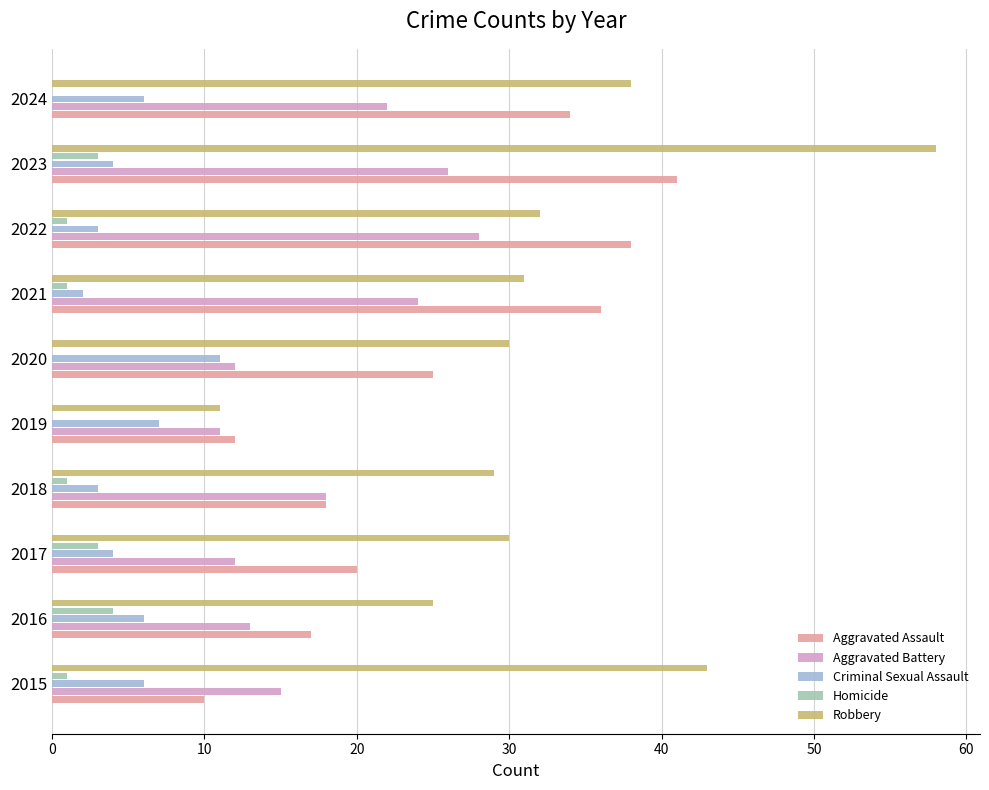

The Criminal Sexual Assault series shows 3 at 2020. True or false?

False